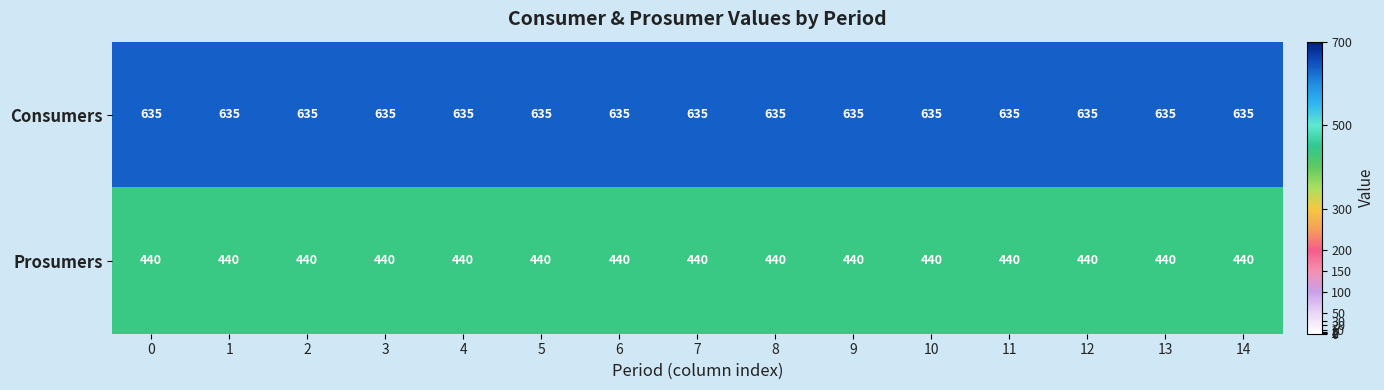

At how many categories does at least one series exceed 531?

15